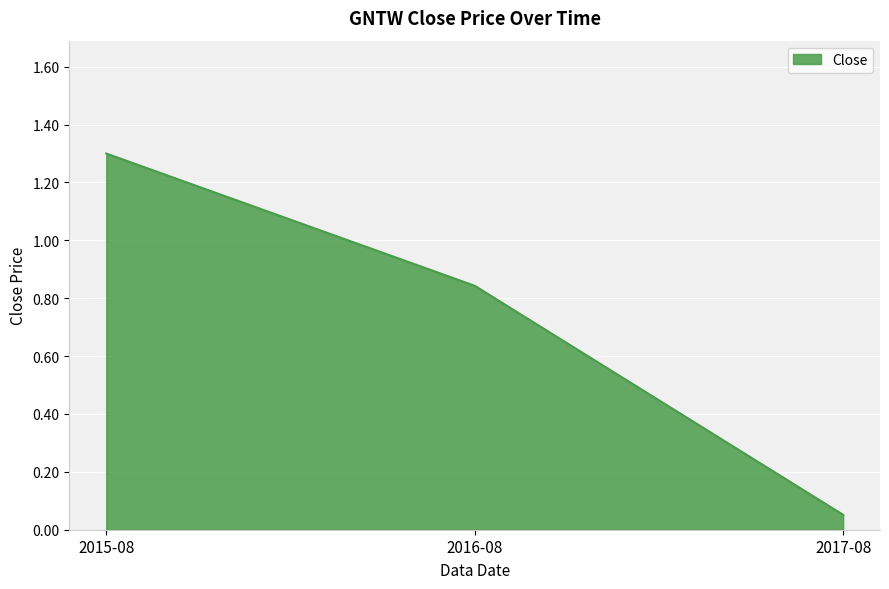

What position from the left is 2016-08?

2